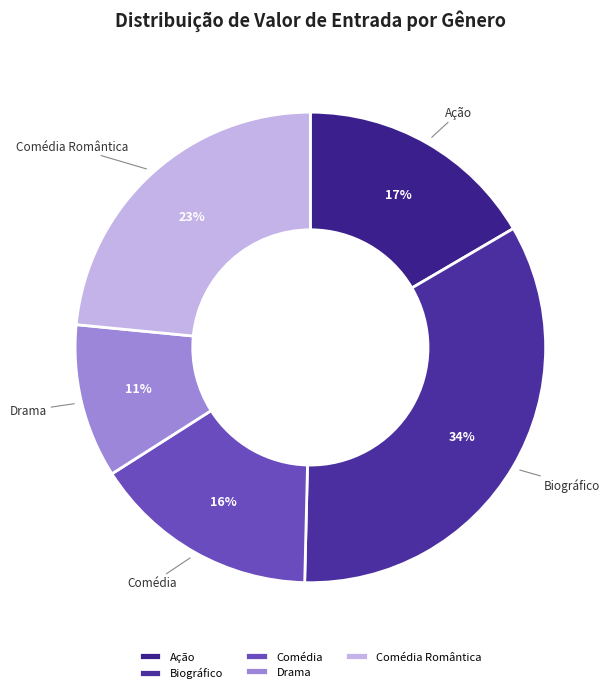

Do Biográfico and Comédia Romântica together represent more than half of the pie?

Yes